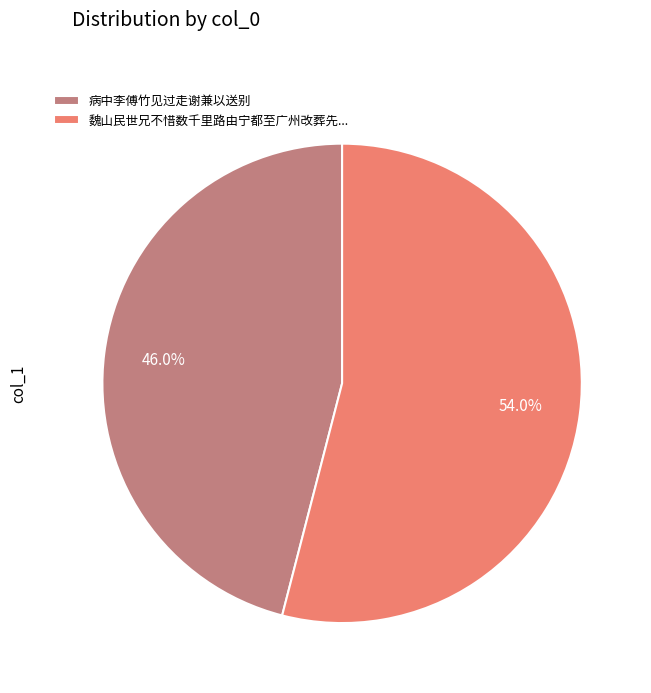

To the nearest percent, what is the difference between the largest and smallest slice percentages?

8%